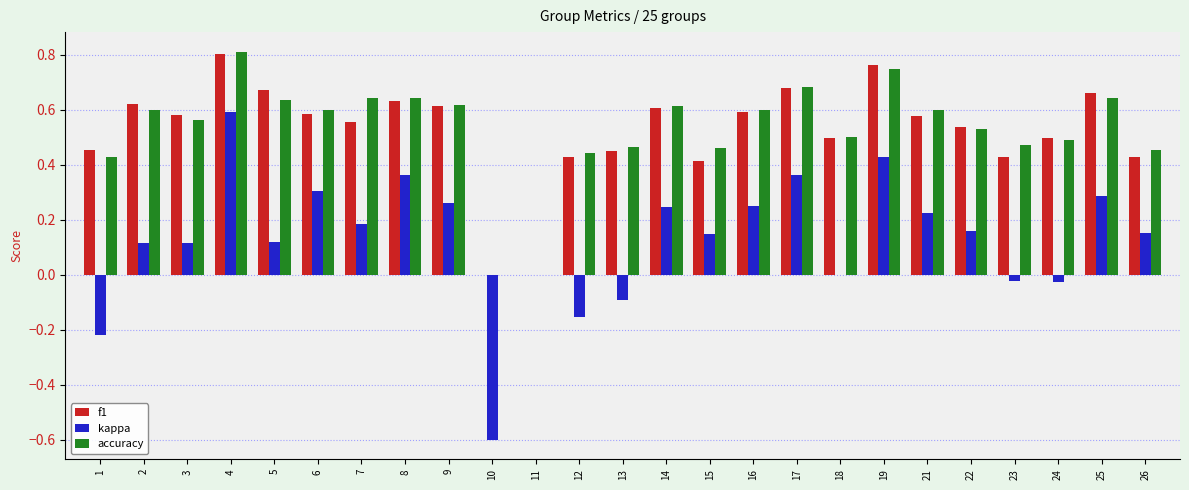

Is the value of kappa at 1 greater than the value of f1 at 13?

No